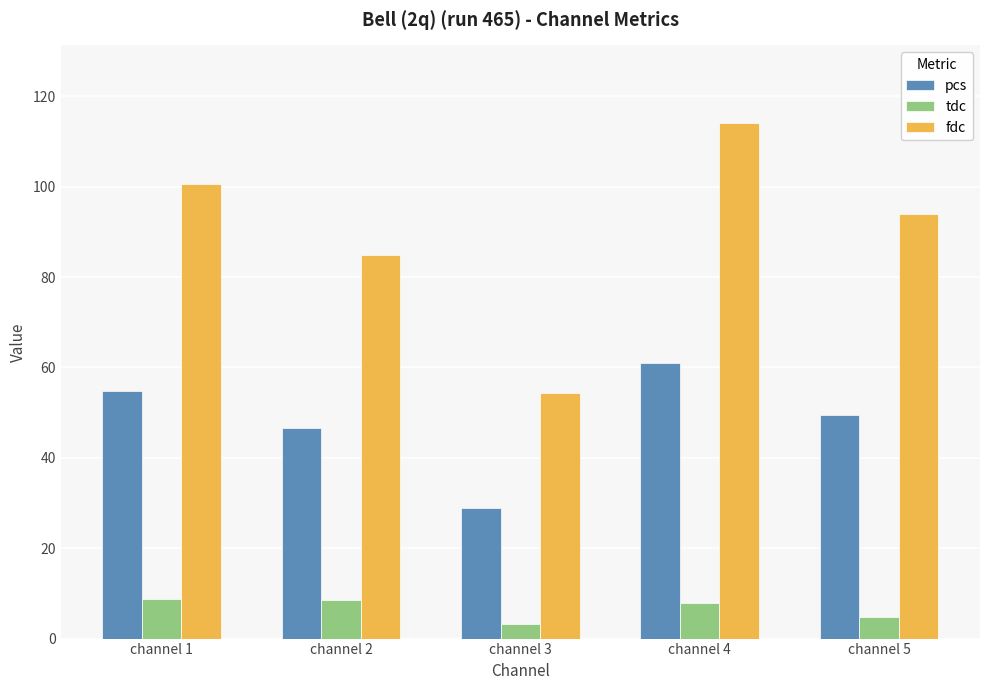

Which label corresponds to the largest value in the chart?

channel 4